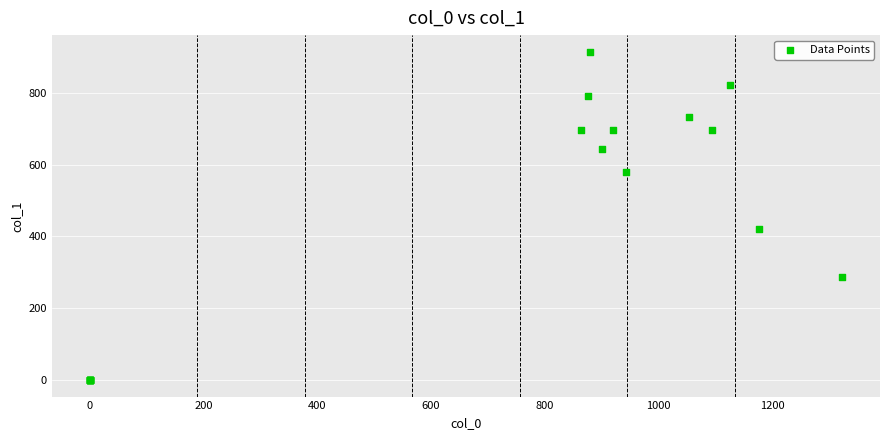

What Y value in the scatter plot is closest to 457?

421.9